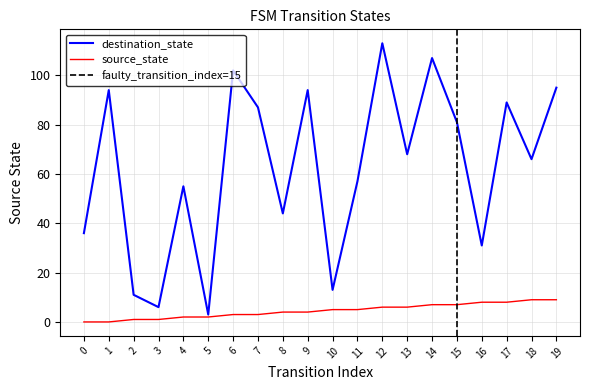

What is the value of the destination_state point at the 9th from the left?

44